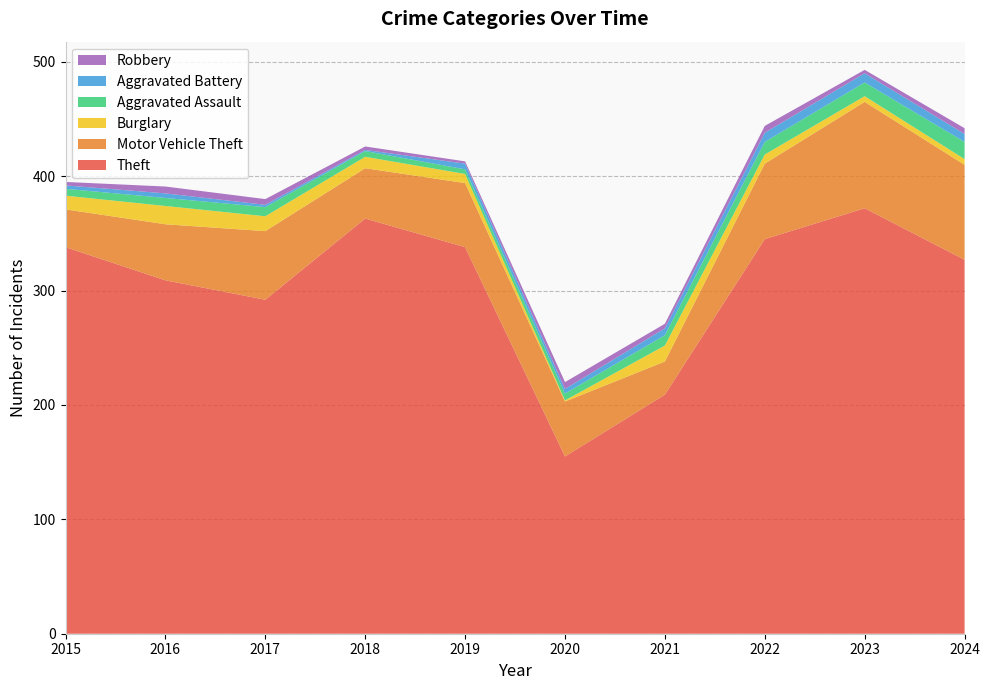

Reading left to right, list all the values displayed in this chart.

Theft: 338	309	292	363	338	155	209	345	372	327
Motor Vehicle Theft: 33	49	60	44	56	48	29	66	93	83
Burglary: 12	16	13	10	8	1	14	8	5	5
Aggravated Assault: 6	7	8	5	4	6	9	11	12	15
Aggravated Battery: 3	4	2	1	5	4	6	8	8	7
Robbery: 3	6	5	3	2	6	4	6	3	5